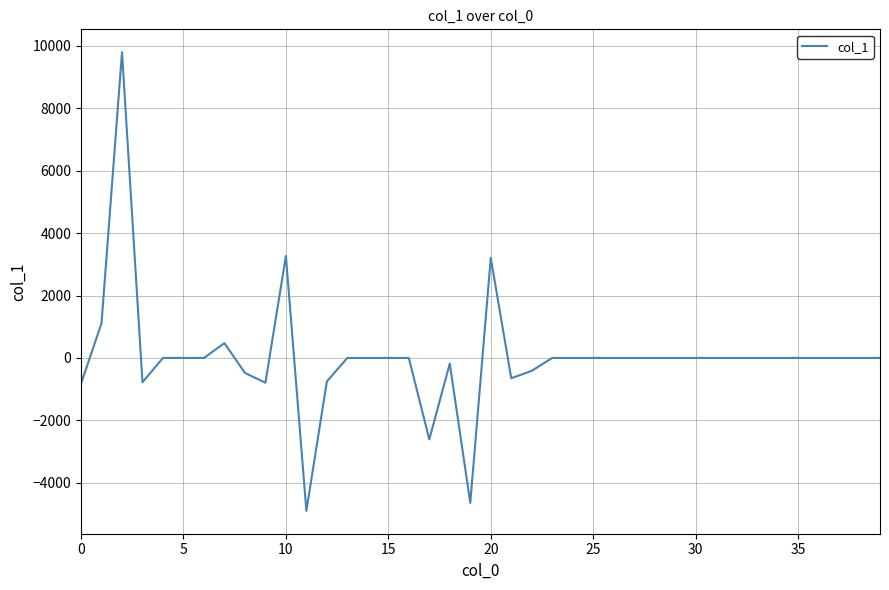

What is the greatest value displayed?

9794.1